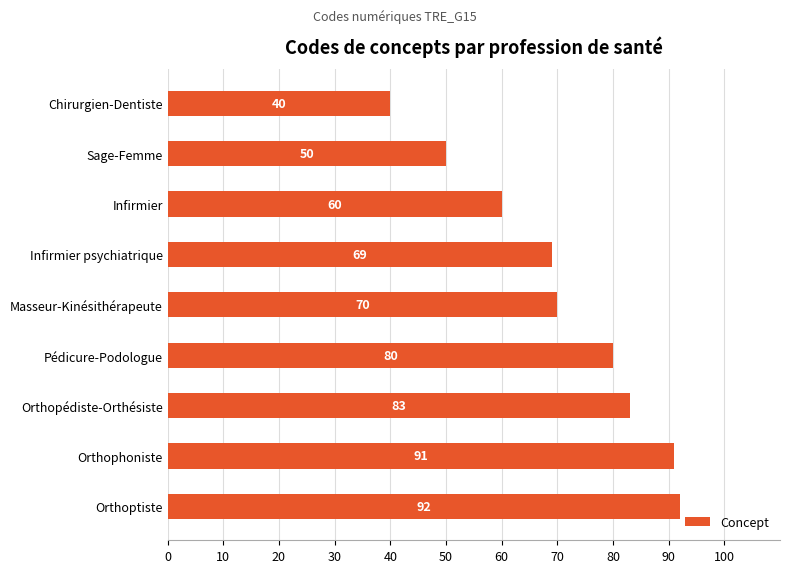

Rank the categories by value from highest to lowest.

Orthoptiste, Orthophoniste, Orthopédiste-Orthésiste, Pédicure-Podologue, Masseur-Kinésithérapeute, Infirmier psychiatrique, Infirmier, Sage-Femme, Chirurgien-Dentiste